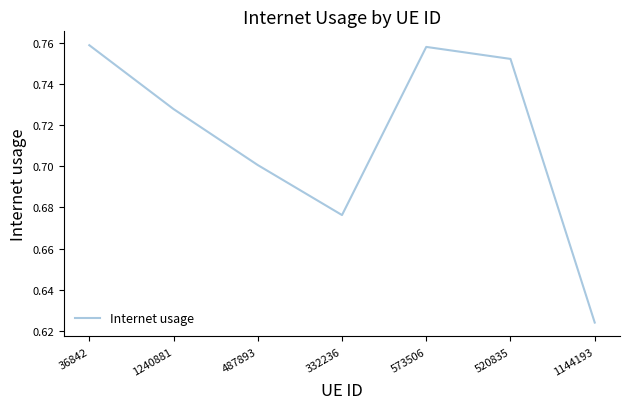

How many distinct data groups are displayed?

1